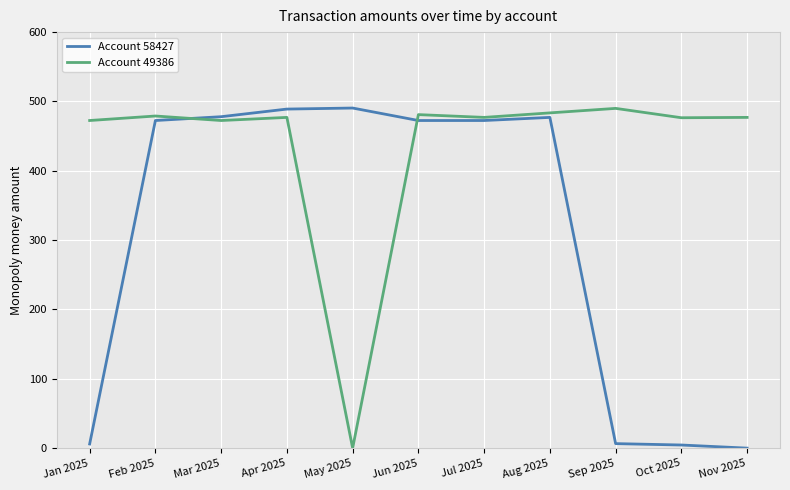

What is the sum of the Account 58427 values at Aug 2025 and May 2025?

967.5